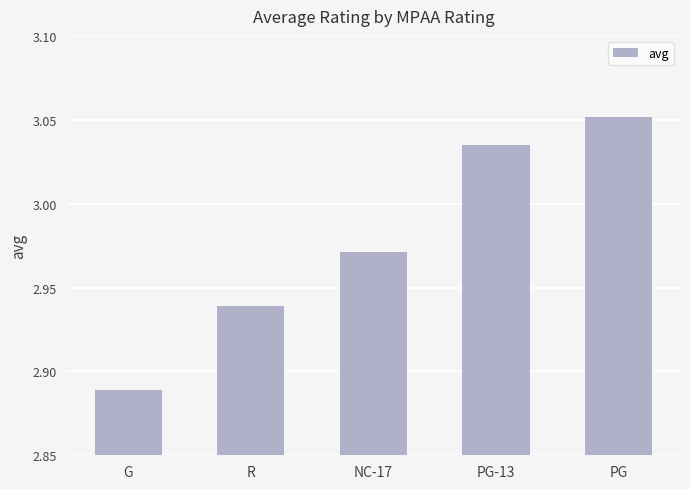

At which category does the chart reach its minimum across all series?

G